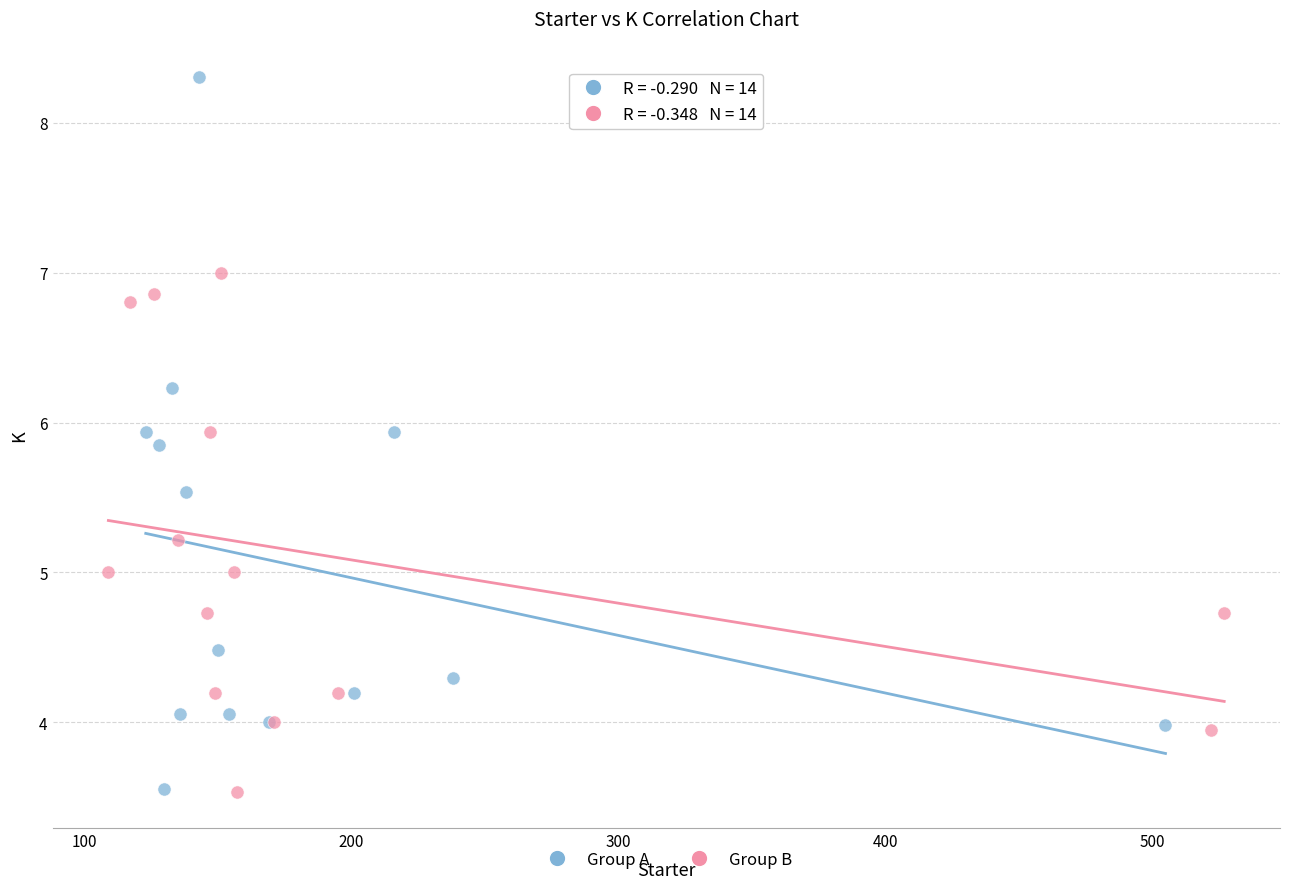

Which series contains the highest Y value?

Group A